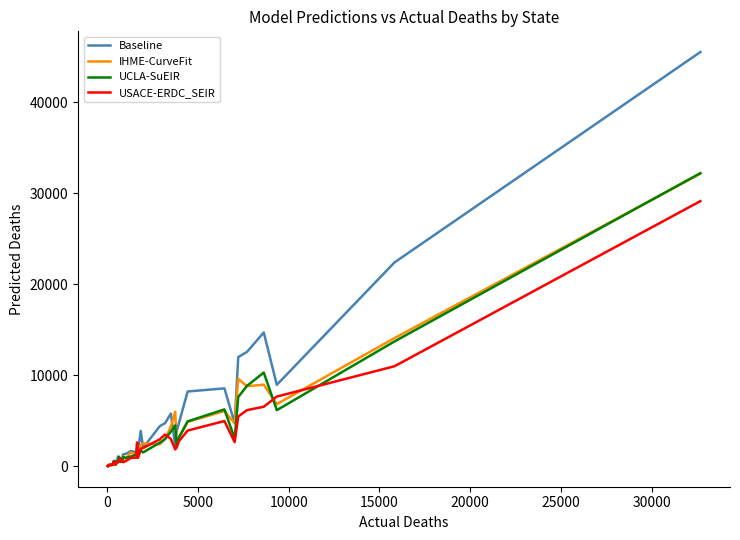

Which series has the widest spread of values?

Baseline